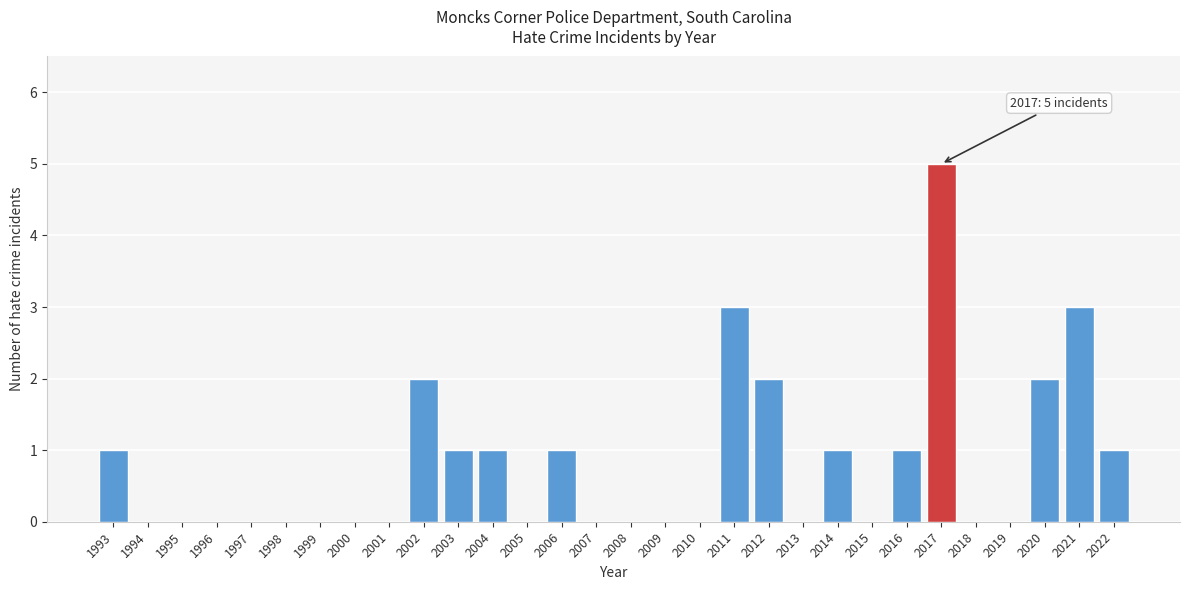

Reading left to right, extract all data points from this chart.

1993=1	1994=0	1995=0	1996=0	1997=0	1998=0	1999=0	2000=0	2001=0	2002=2	2003=1	2004=1	2005=0	2006=1	2007=0	2008=0	2009=0	2010=0	2011=3	2012=2	2013=0	2014=1	2015=0	2016=1	2017=5	2018=0	2019=0	2020=2	2021=3	2022=1